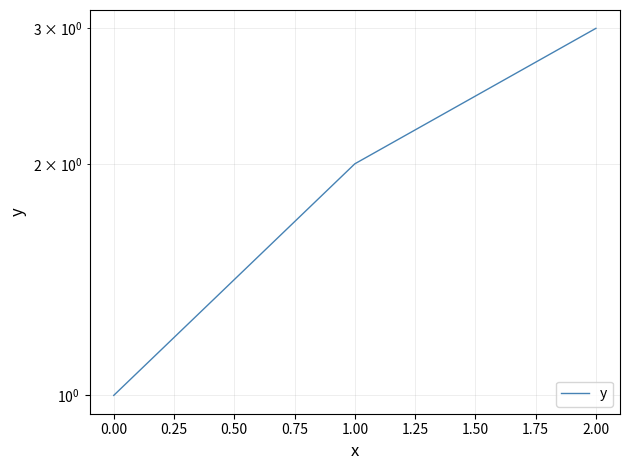

Rank the categories by value from lowest to highest.

−0.25, 0.00, 0.25